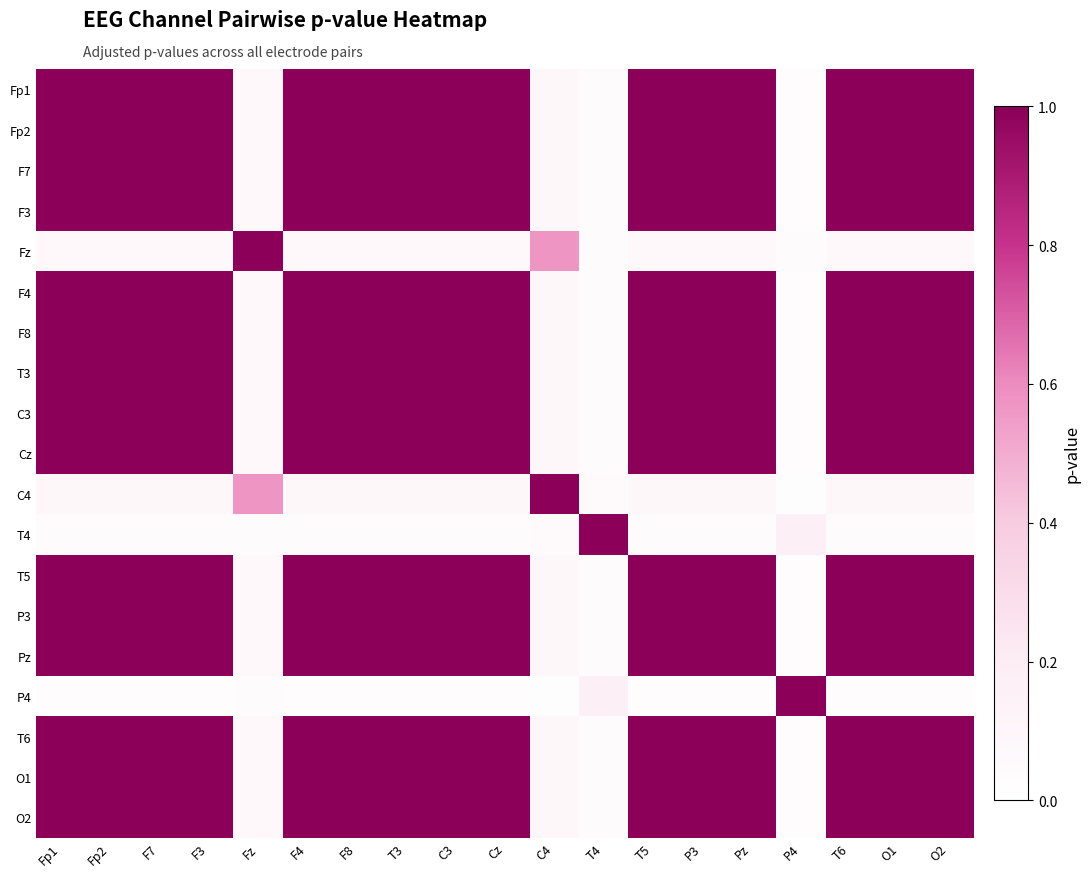

What is the total value across all series at Cz?

15.2